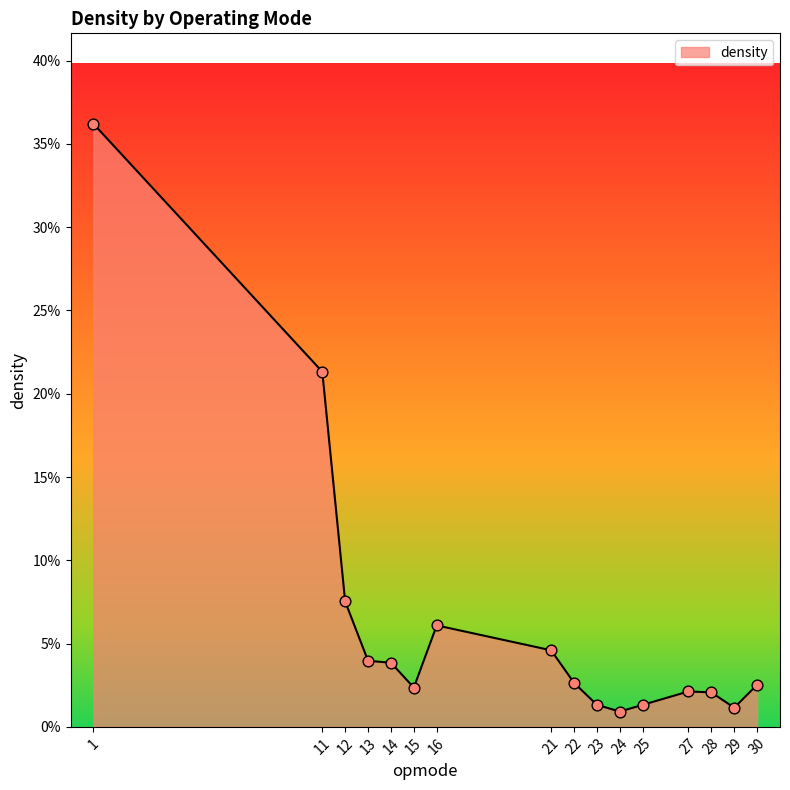

Which has a higher value, 21 or 1?

1